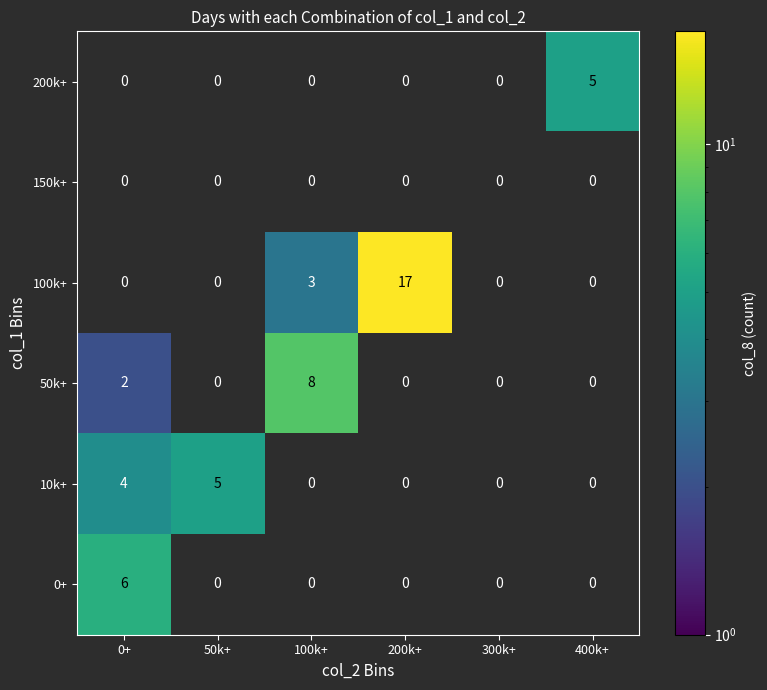

At which category is the sum across all series the highest?

200k+